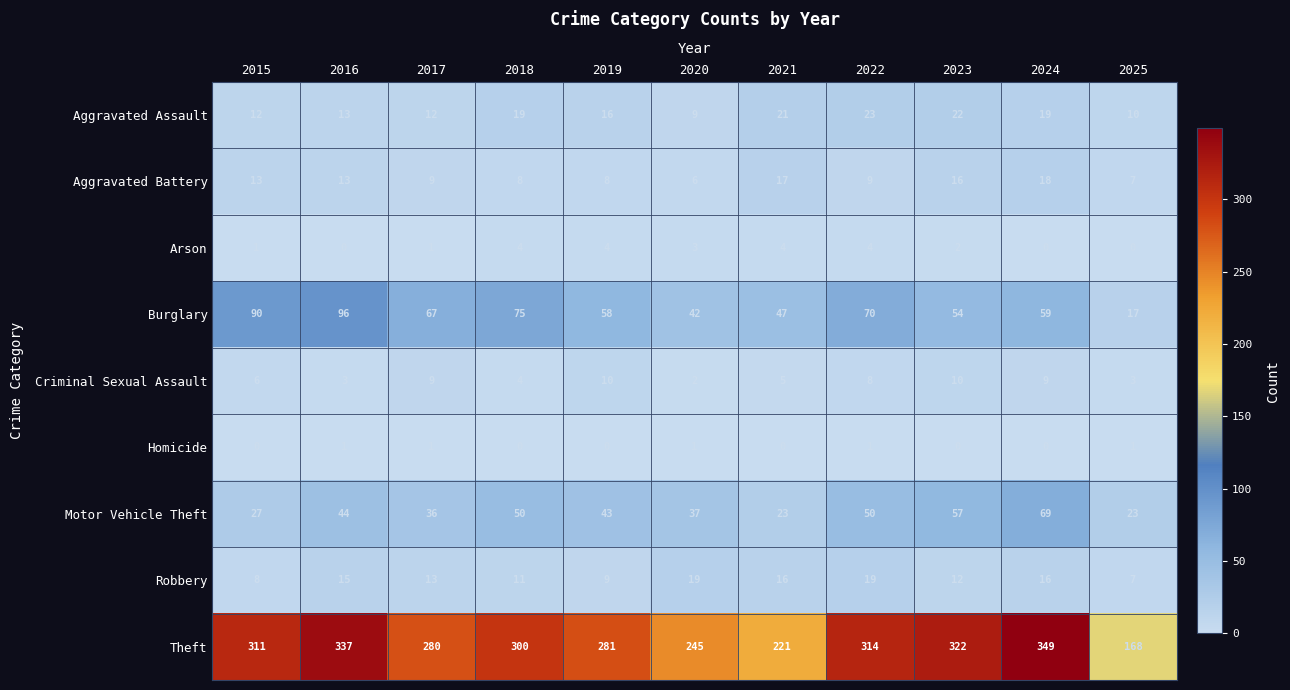

Which series has the largest total across all categories?

Theft